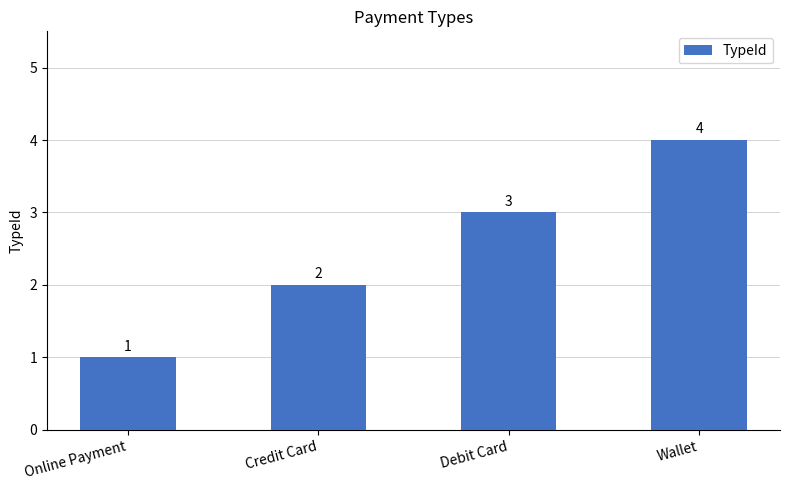

What is the value of the 4th bar from the left?

4